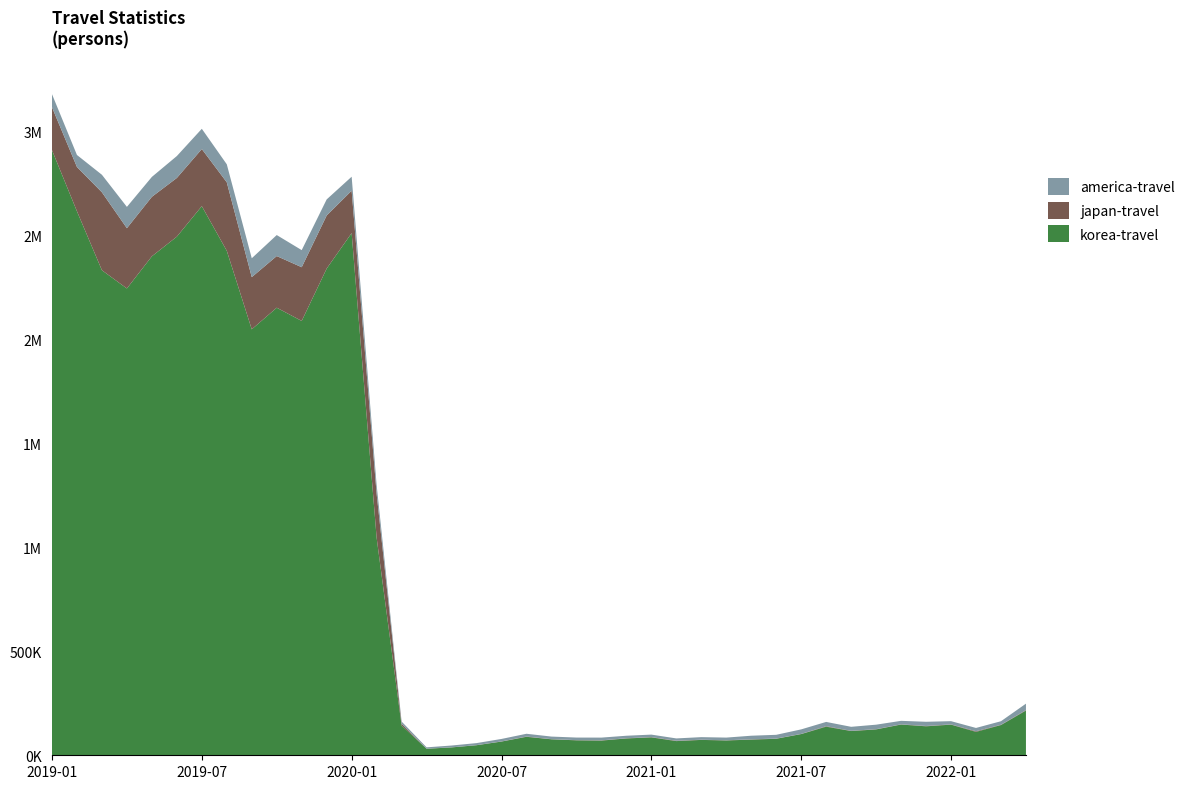

Reading left to right, transcribe all the data shown in this chart.

korea-travel: 2912331	2617946	2334153	2246417	2401204	2495798	2642585	2427634	2049830	2153847	2090192	2342310	2513030	1046779	143366	31425	37802	48353	65936	88888	76798	71970	70686	80973	86143	68213	73999	71302	75416	79446	101963	137712	116615	124399	147907	139426	147434	112722	145503	215246
japan-travel: 206526	213200	375119	290092	286273	282476	274830	329652	251119	248541	258522	255356	203969	211199	8347	360	413	498	755	1275	794	927	1254	951	1299	1719	949	872	1403	875	881	2258	1142	1237	1007	1623	1162	2934	1397	2231
america-travel: 62737	57732	84275	102524	95815	105398	97428	86586	90819	101099	82238	77387	67255	42439	10570	6417	8735	9717	11922	13368	12426	12366	13100	12102	12013	11212	12321	12944	17278	18159	21775	20561	19227	21607	16805	20123	15570	15845	16968	30882